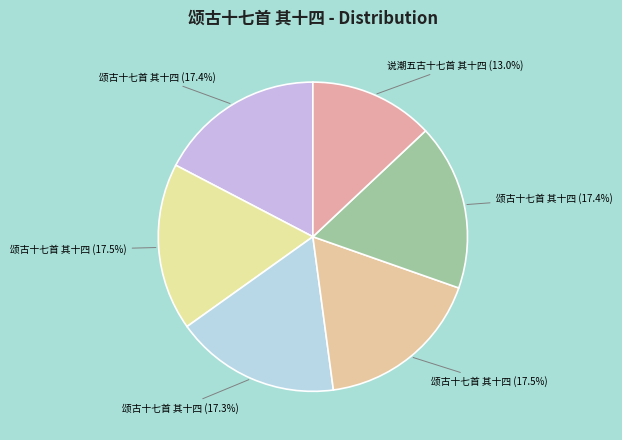

Count the number of slices in the pie.

6